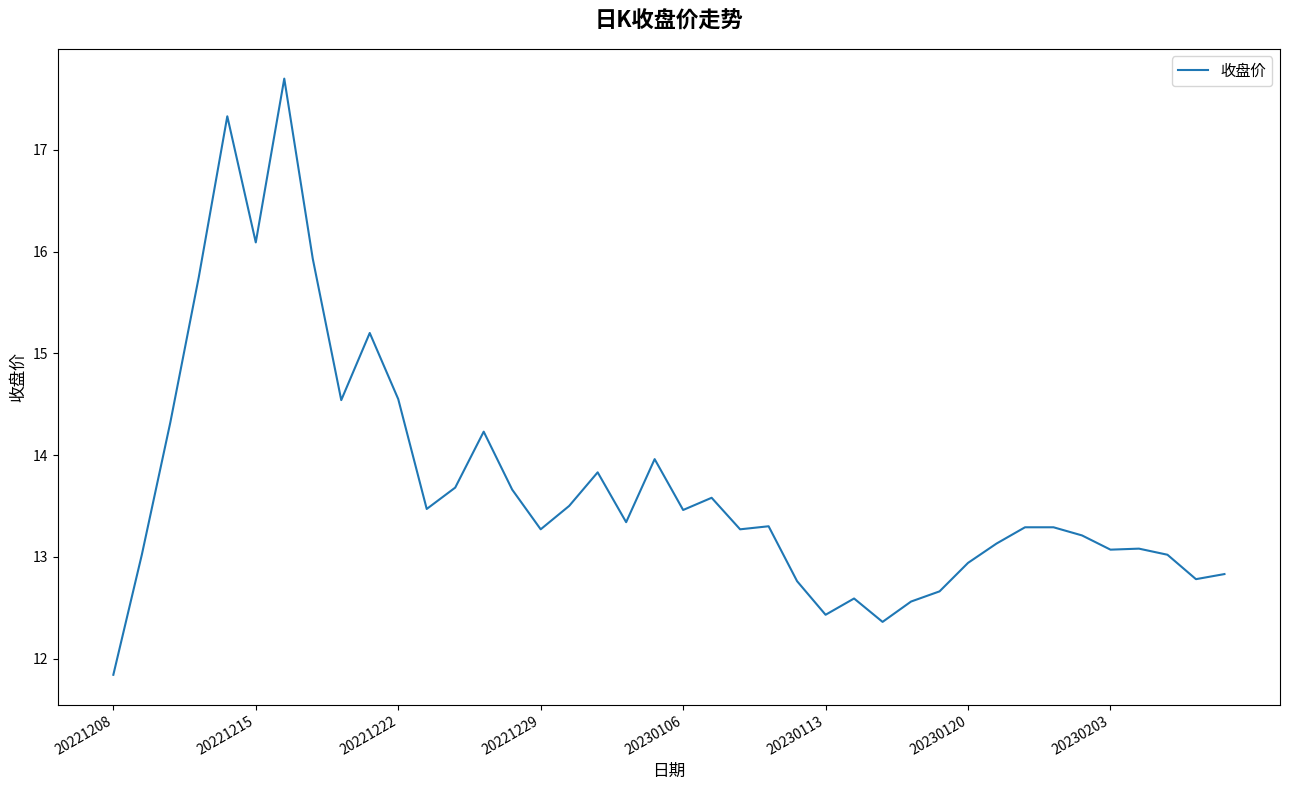

What is the smallest value displayed?

11.8